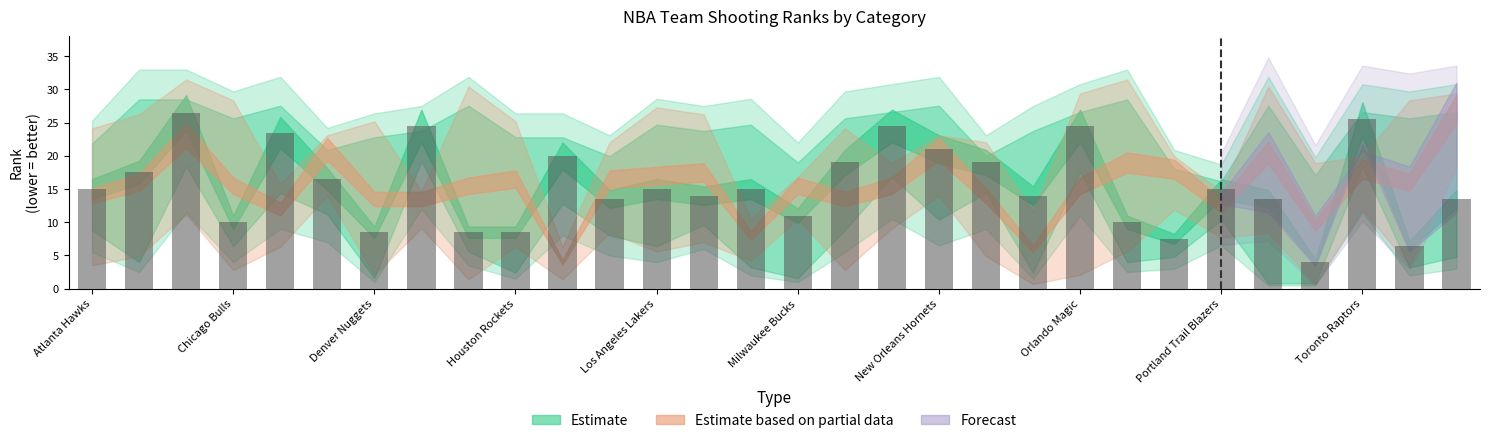

What is the sum of all values?

465.0